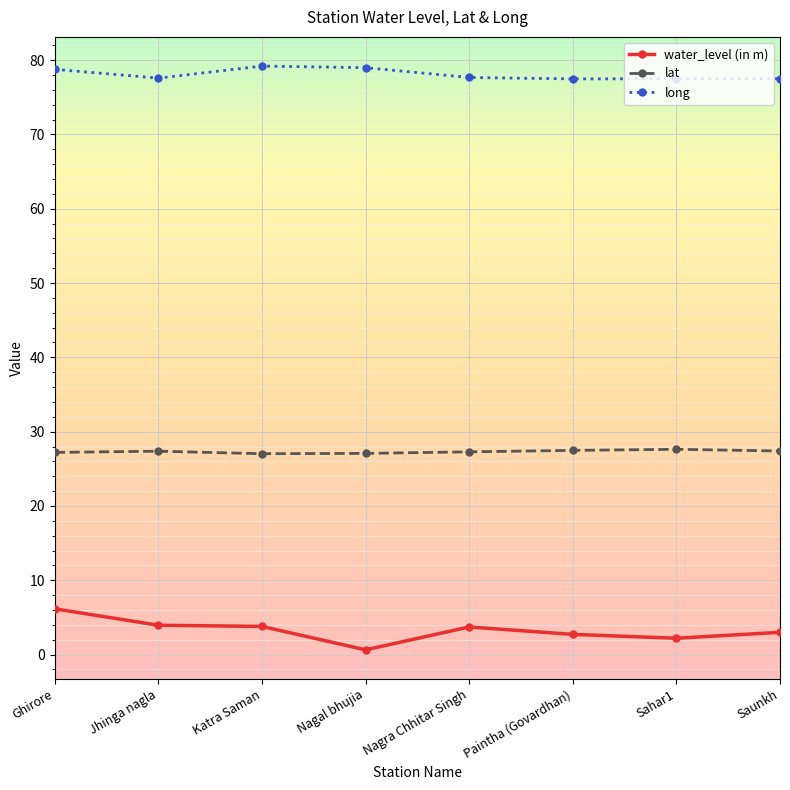

At which label does water_level (in m) first exceed 3?

Ghirore